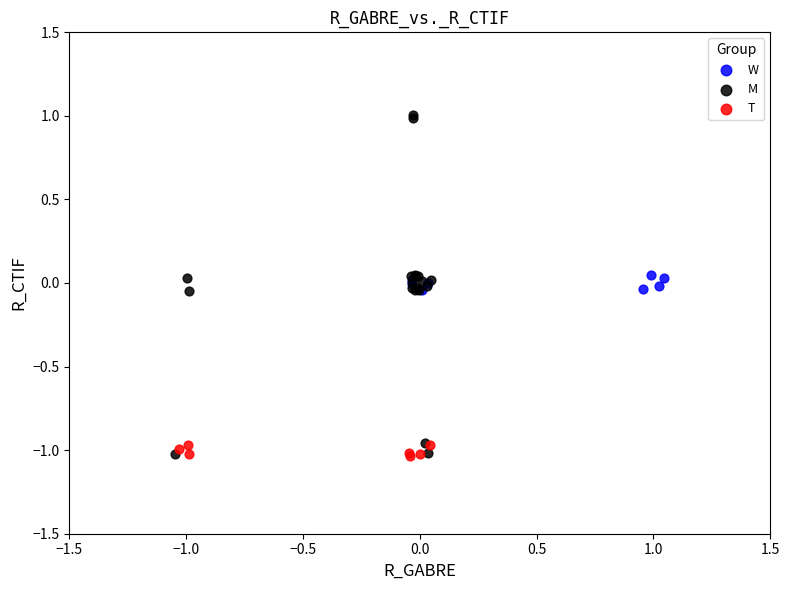

Which series has the widest spread of Y values?

M